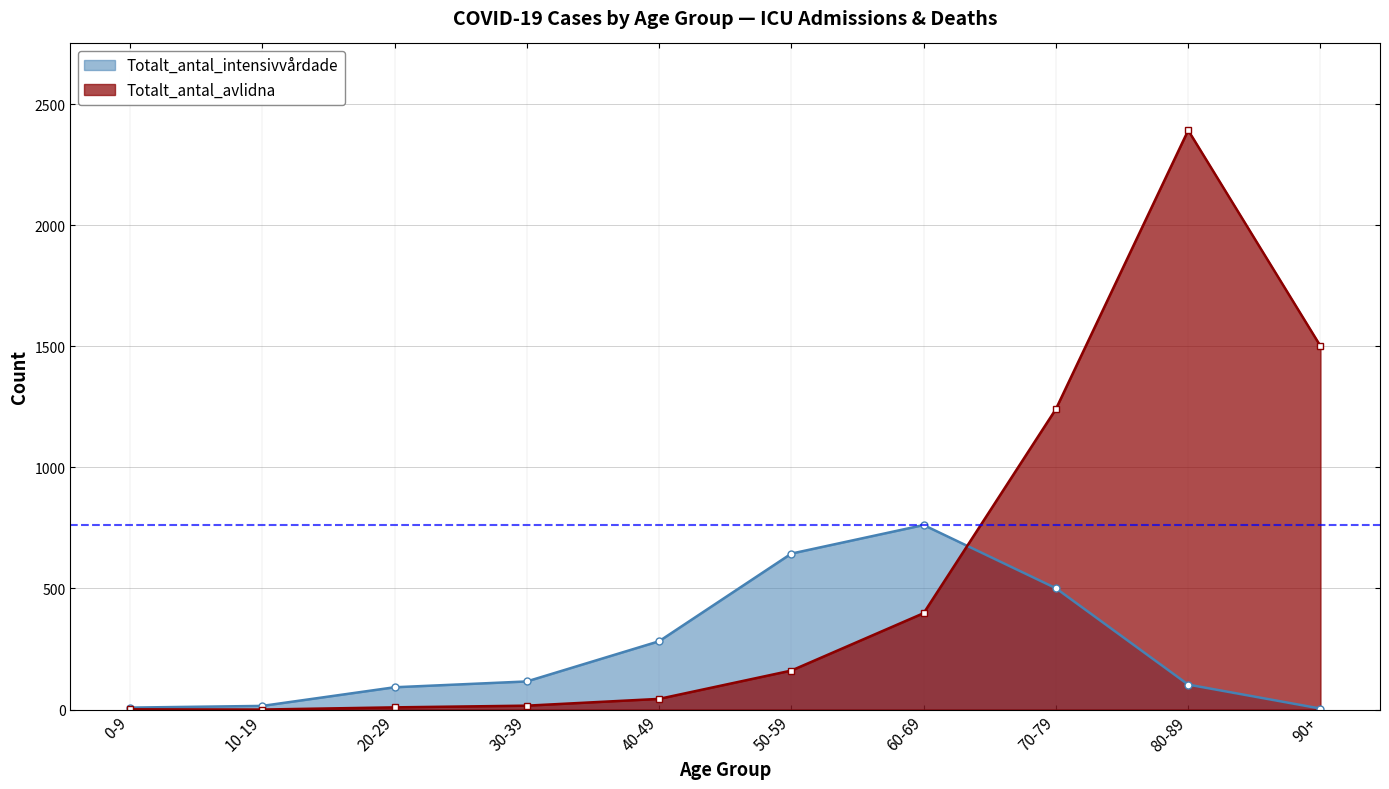

Where is the first local maximum for Totalt_antal_avlidna?

80-89